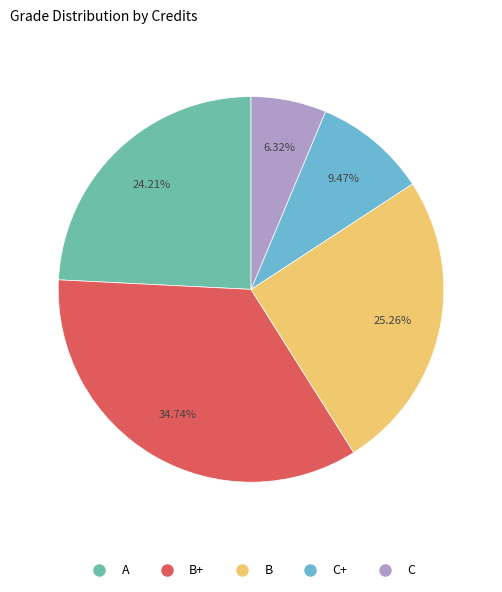

Is there a majority slice in this chart?

No